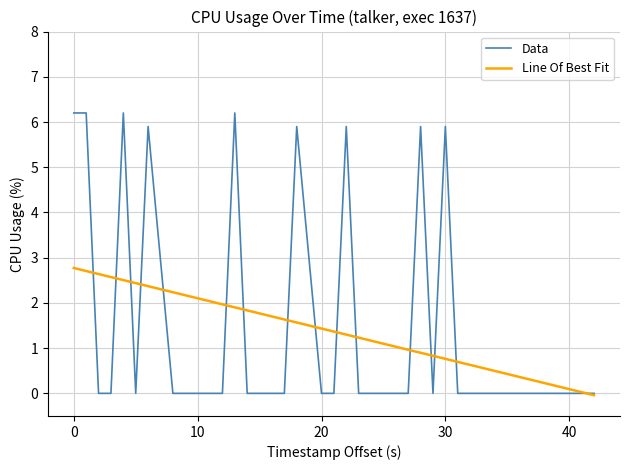

Rank the series by their maximum value, from lowest to highest.

Line Of Best Fit, Data